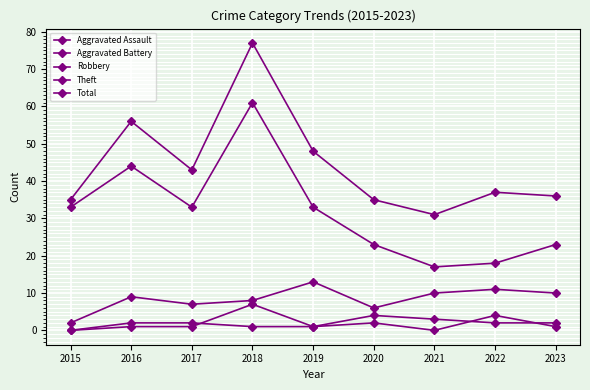

What is the value of the Total point at the 9th from the left?

36